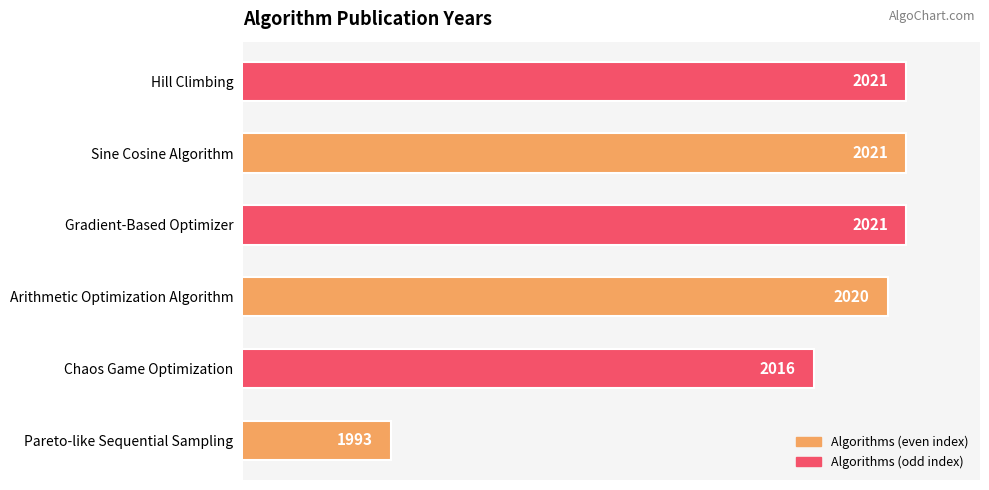

How many data points are less than 2021?

3